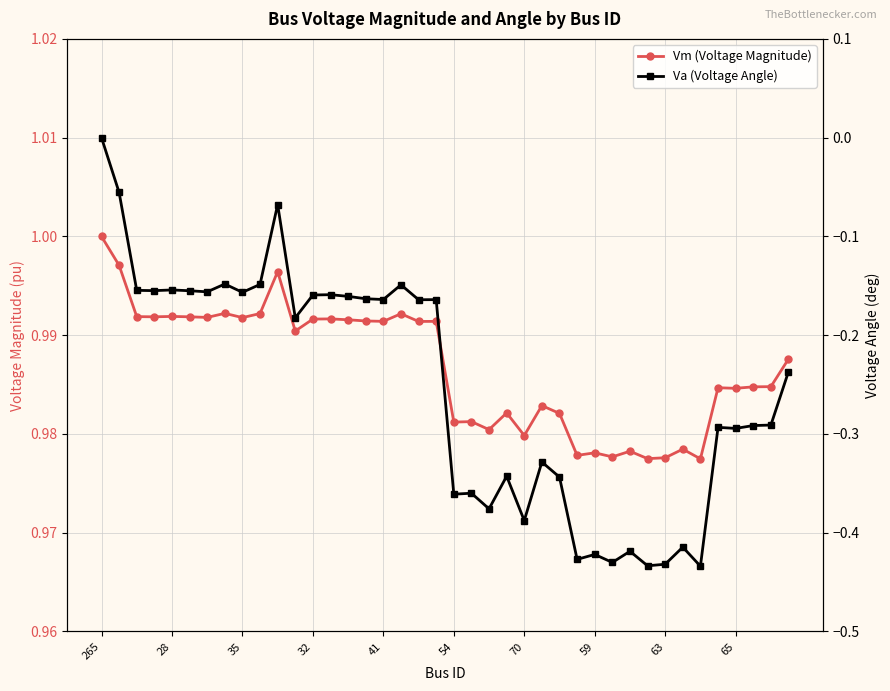

Rank the series by their average value, from lowest to highest.

Va (Voltage Angle), Vm (Voltage Magnitude)